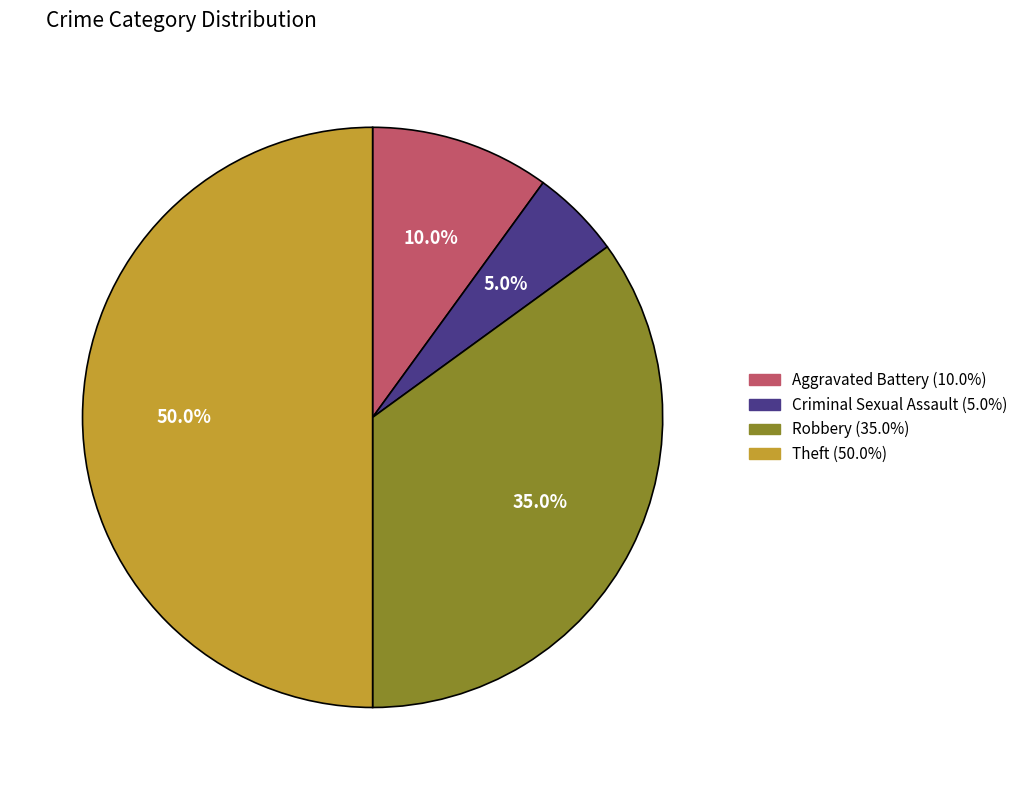

How many slices are in this pie chart?

4